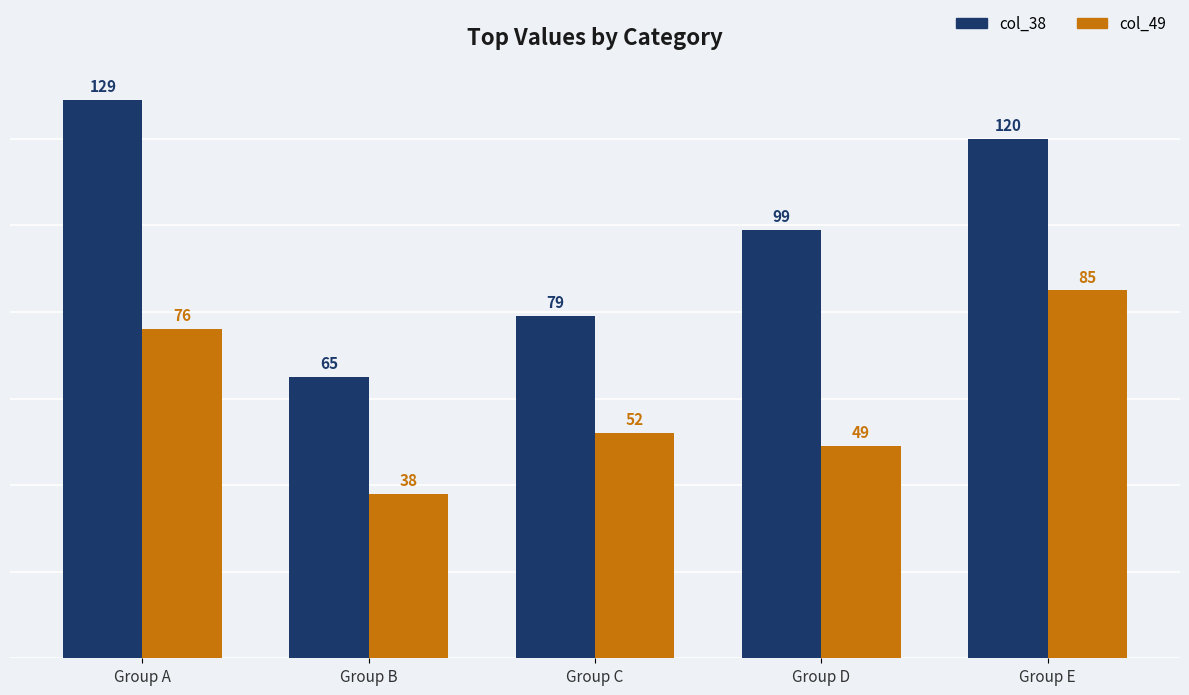

At how many categories does at least one series exceed 113?

2